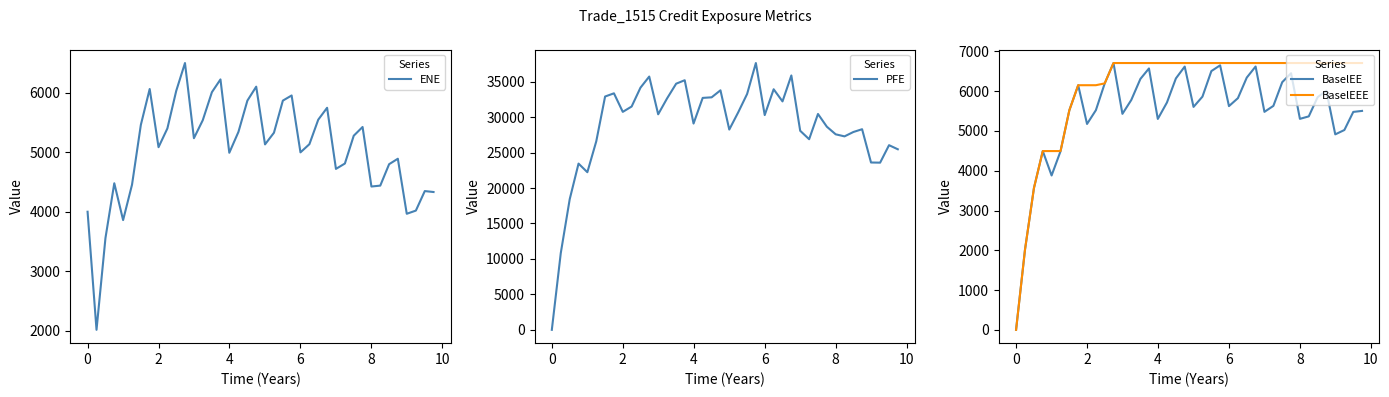

What is the maximum value for BaselEE?

6708.0